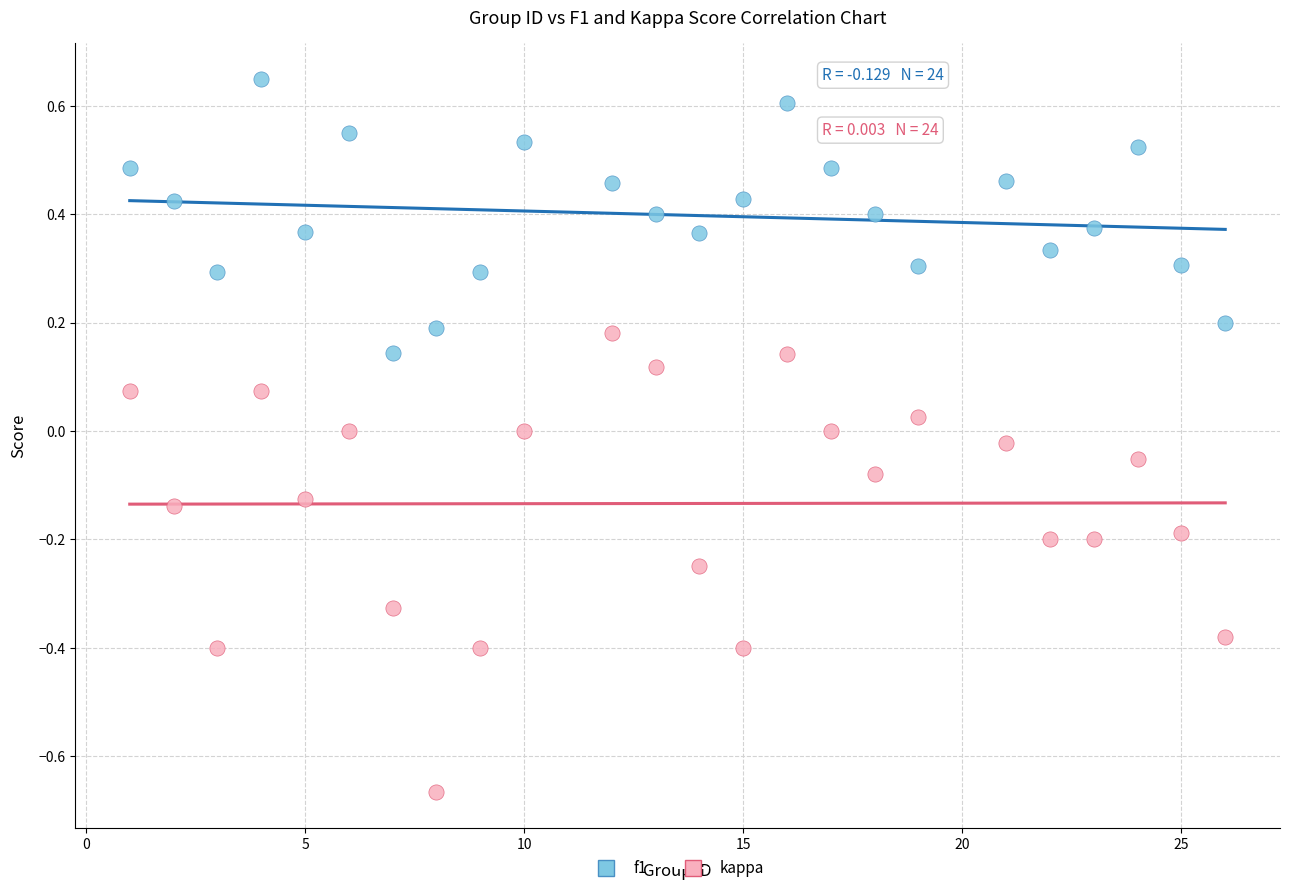

What is the X range (max minus min) for the scatter plot?

25.0